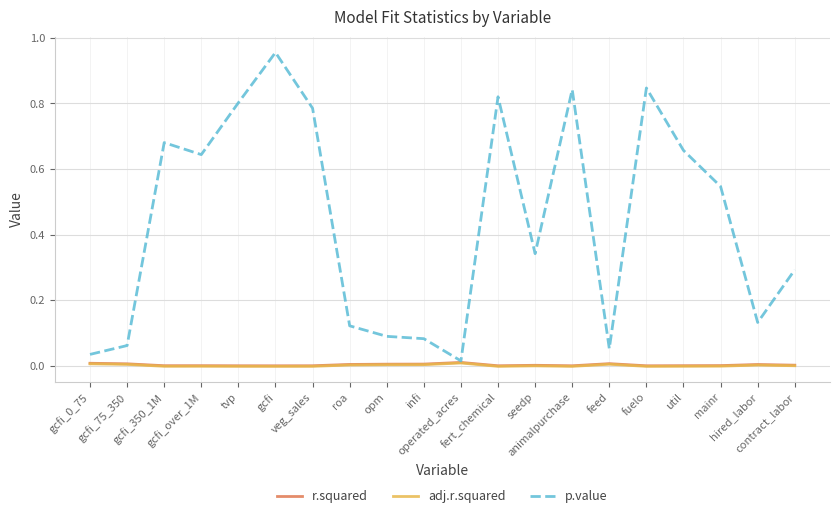

Which series has the widest spread of values?

p.value